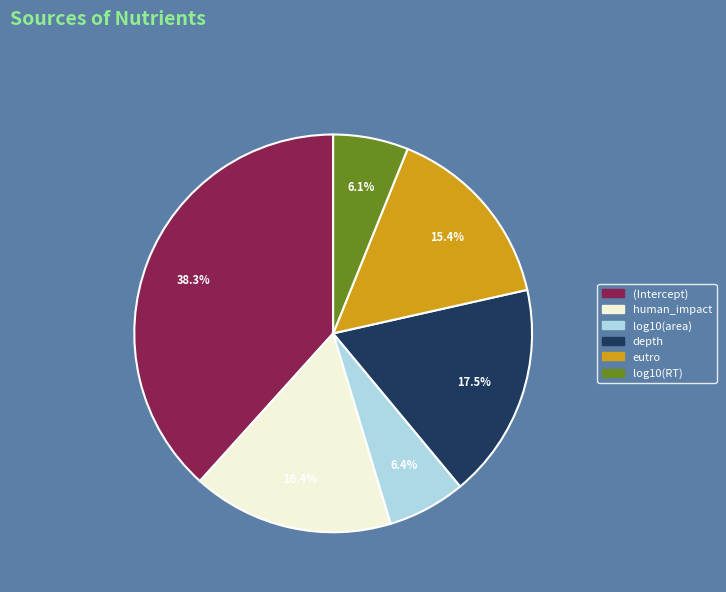

Is it true that eutro is 15% of the pie?

True